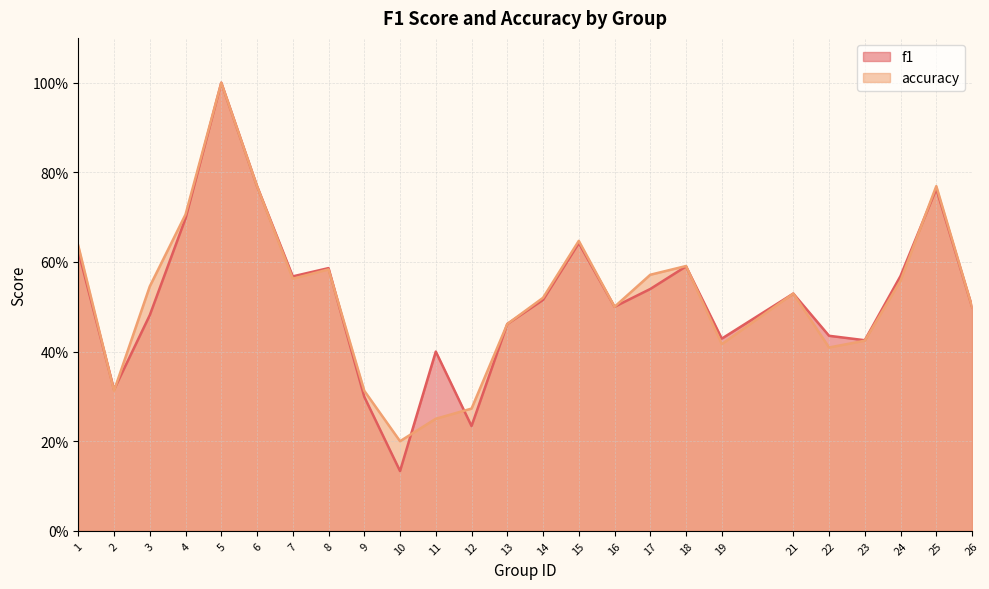

How many intersections are there between f1 and accuracy?

7